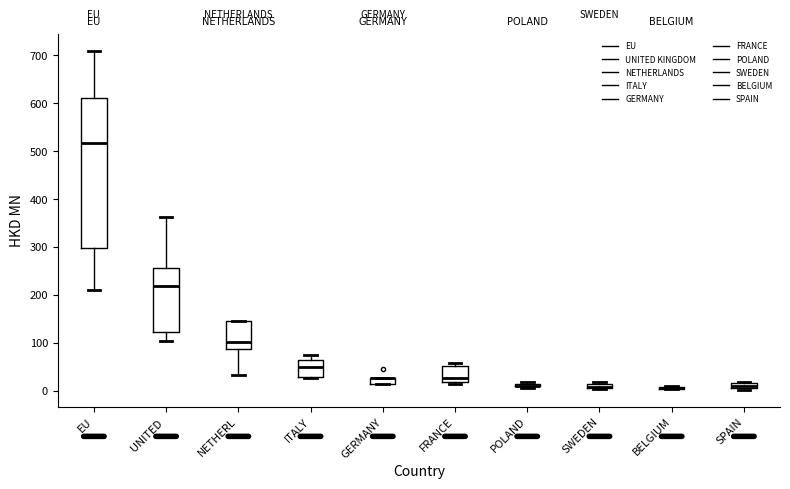

Where is the upper edge of the box for GERMANY on the y-axis? The values are not printed on the chart, so give them approximately, as read against the axis.

30